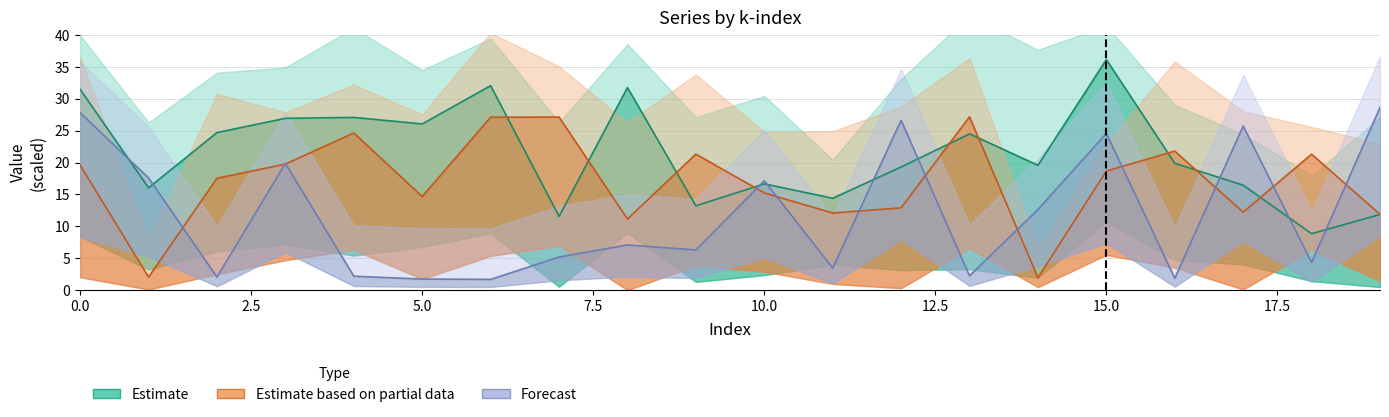

What is the label of the 16th point from the left?

15